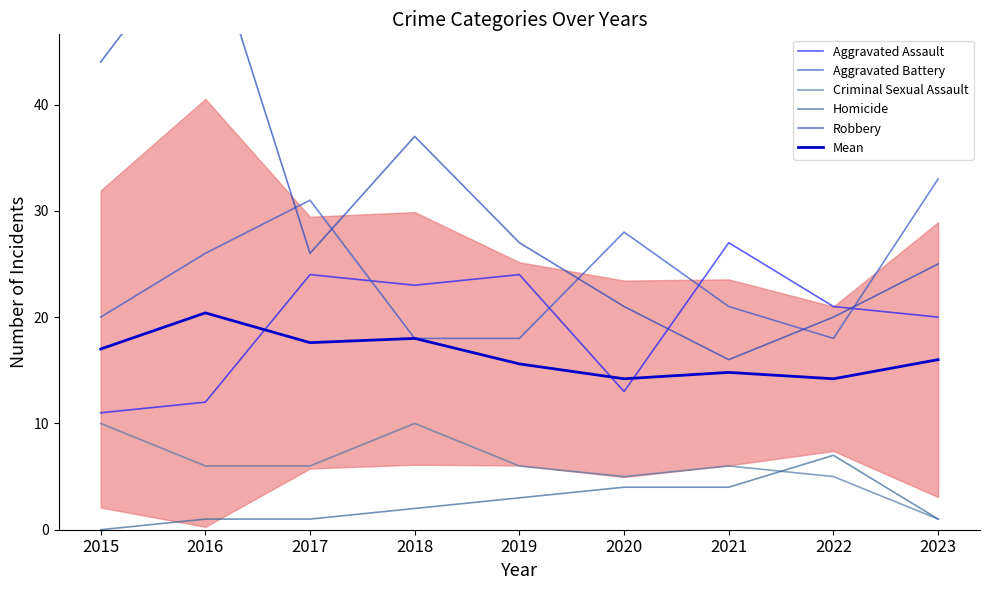

True or false: Mean and Criminal Sexual Assault intersect in this chart.

False